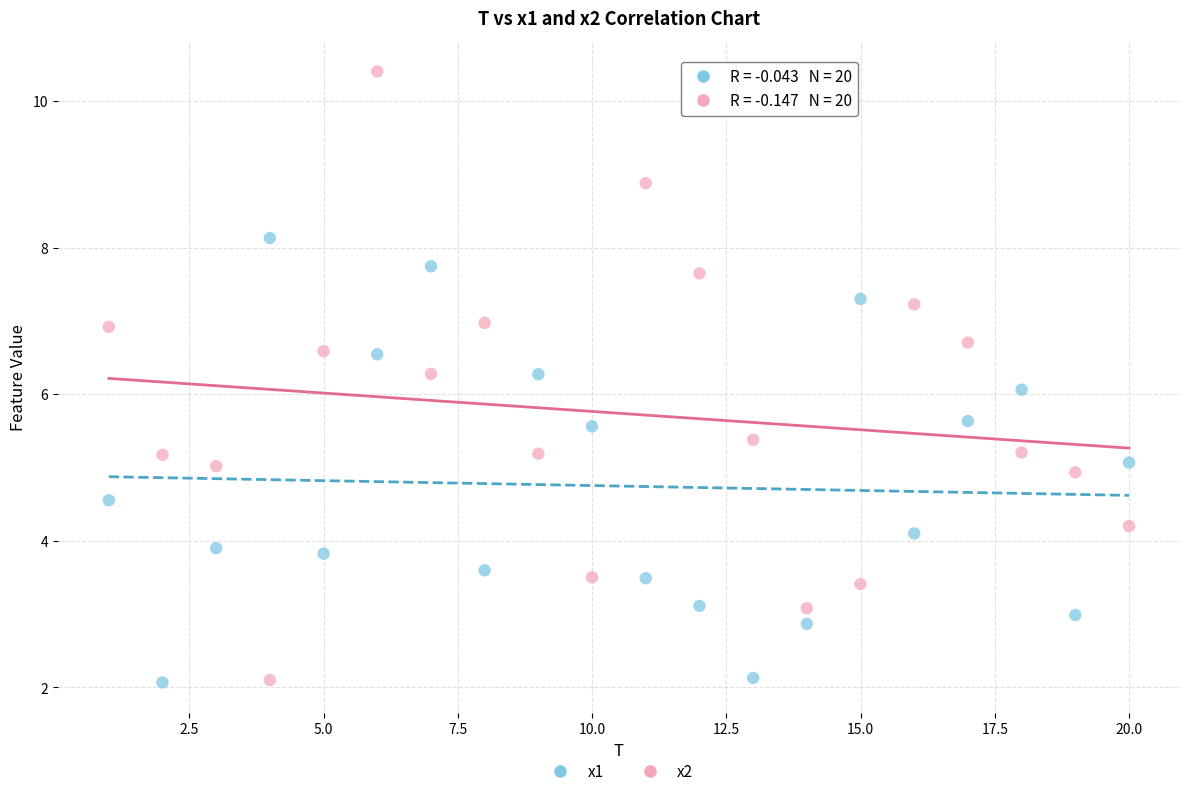

Which series reaches the maximum Y coordinate?

x2